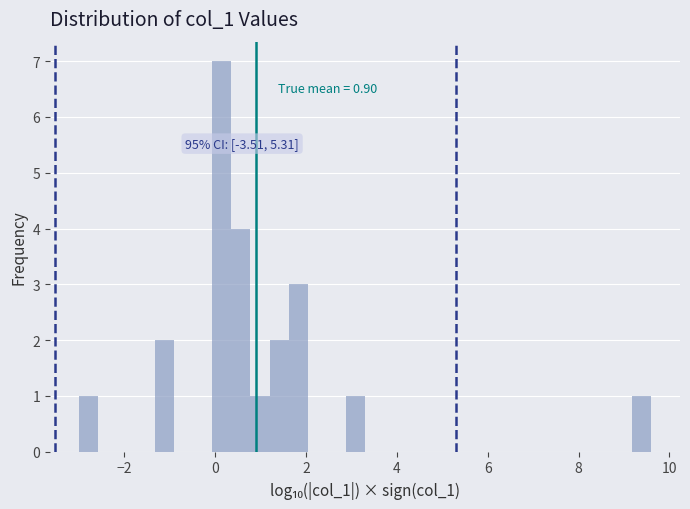

Around what value on the x-axis is the tallest bar? Give the approximate position of its centre, as read against the axis.

0.2